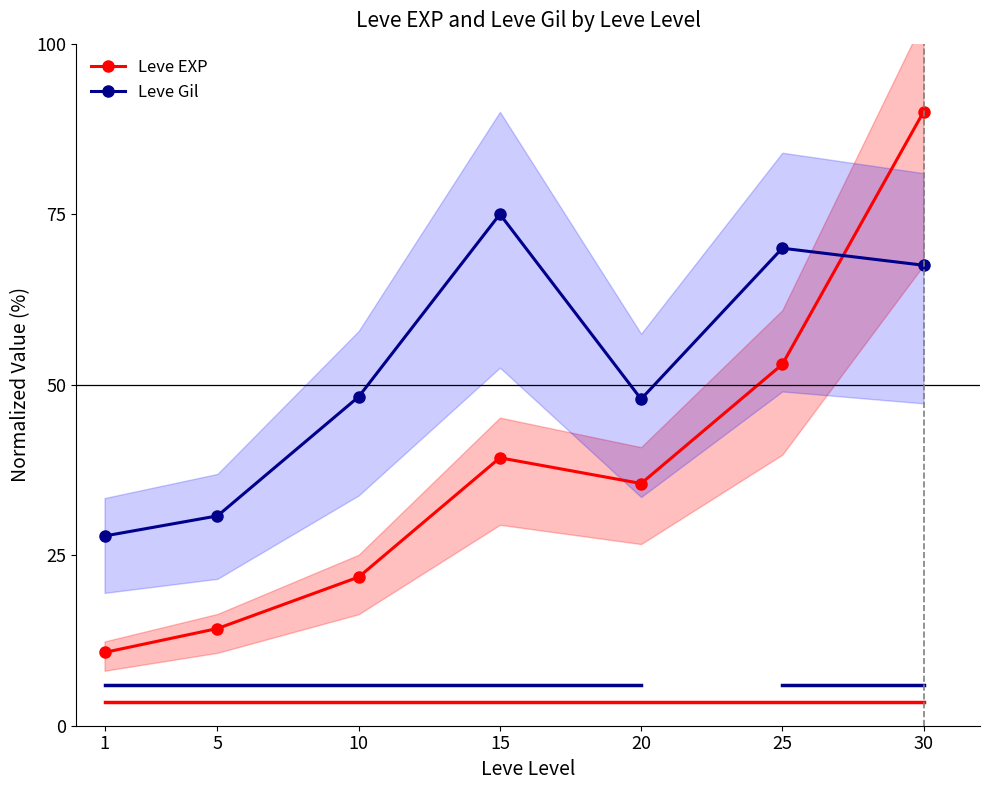

Reading left to right, transcribe all the data shown in this chart.

Leve EXP: 1=10.7	5=14.3	10=21.8	15=39.3	20=35.5	25=53.0	30=90.0
Leve Gil: 1=27.8	5=30.8	10=48.2	15=75.0	20=47.9	25=70.0	30=67.5